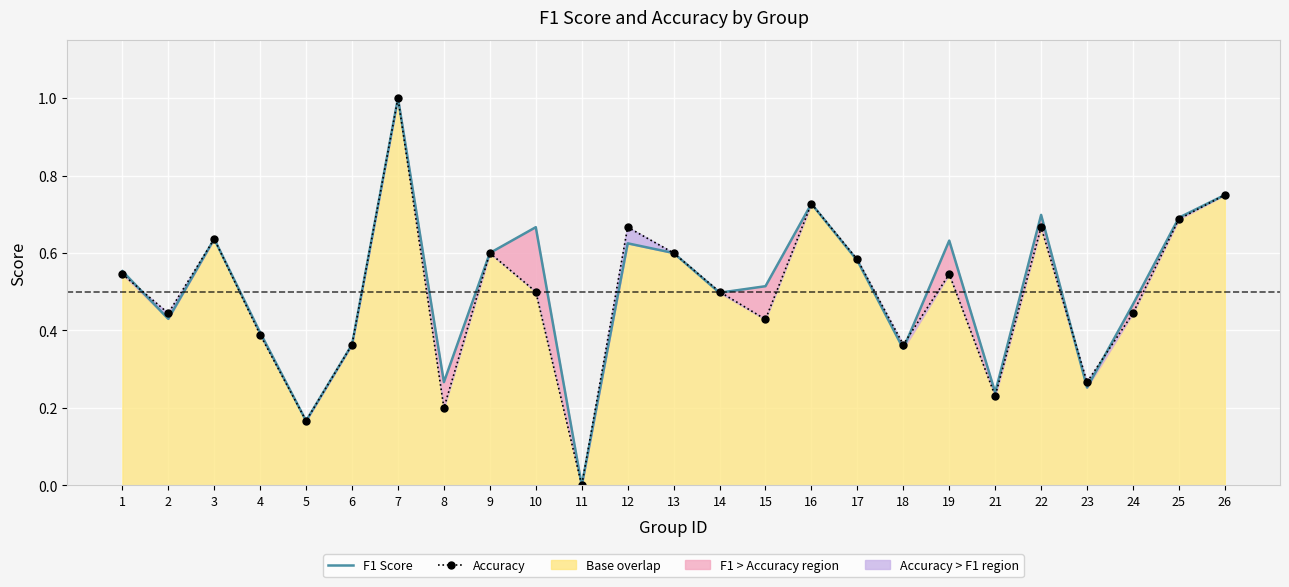

How many times do Accuracy and F1 Score cross each other?

5